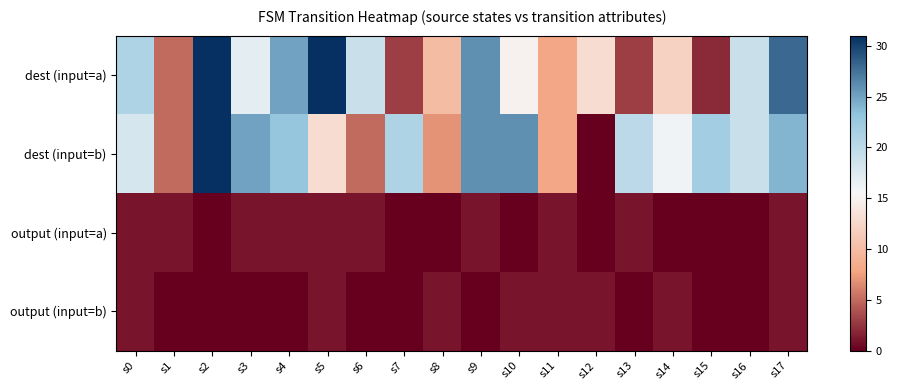

What is the greatest value displayed?

31